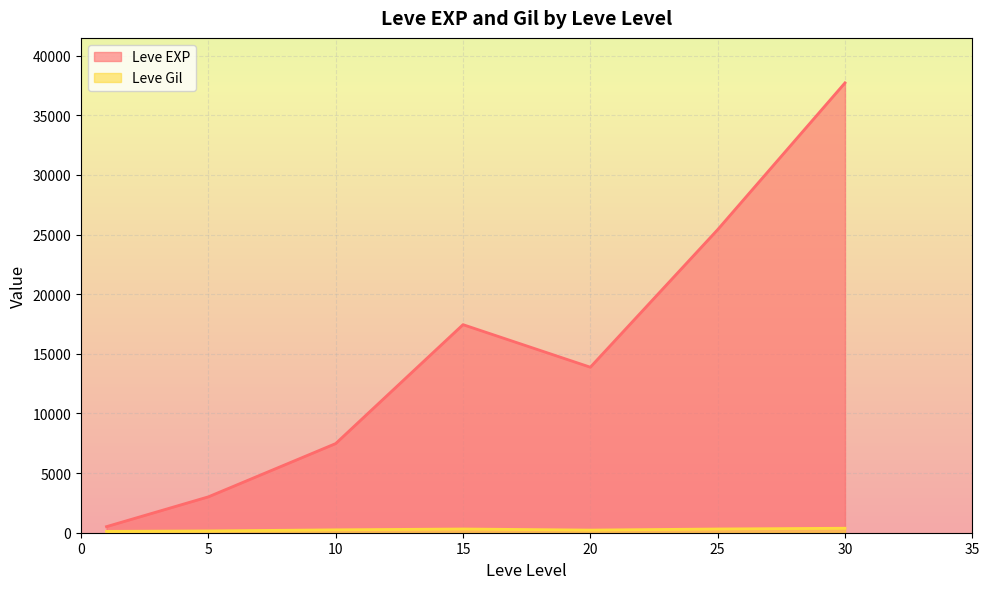

List the series in order of their overall mean, highest first.

Leve EXP, Leve Gil